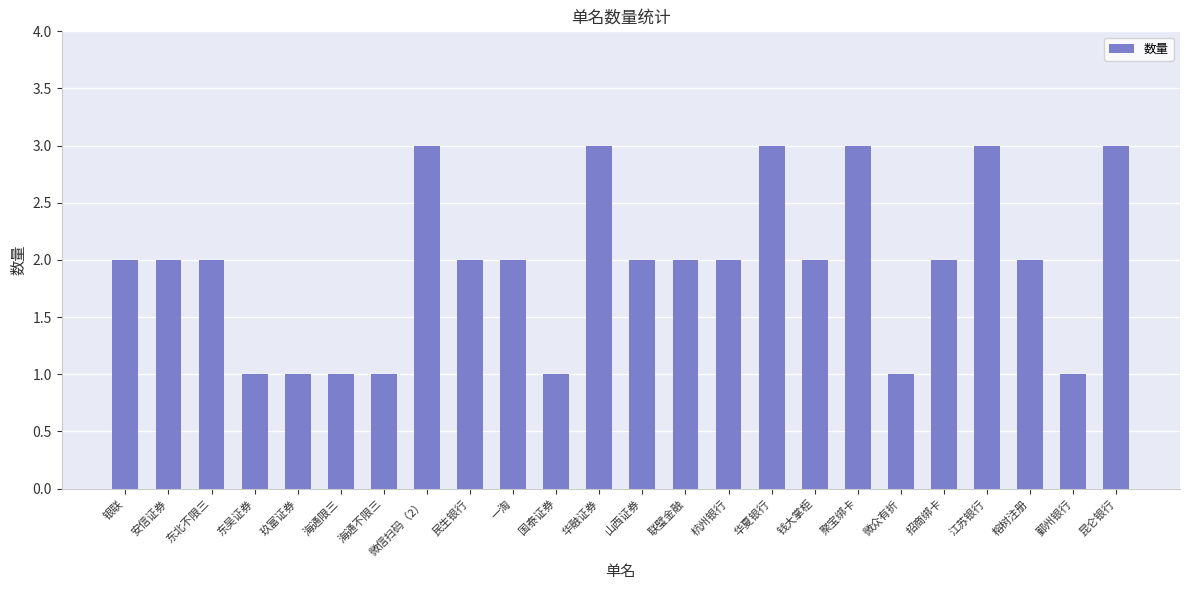

True or false: the data shows 2 at 银联.

True